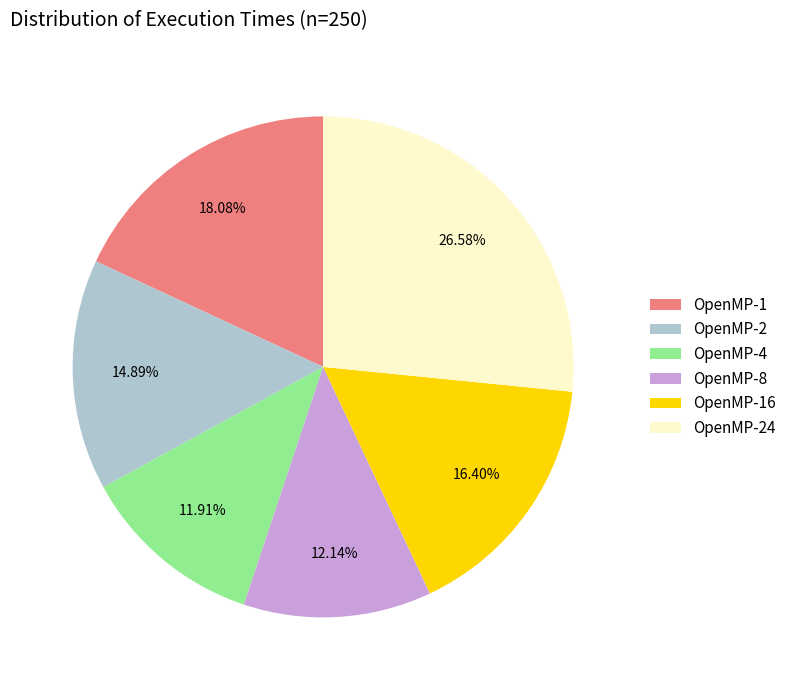

The OpenMP-8 slice represents 12% of the pie. True or false?

True